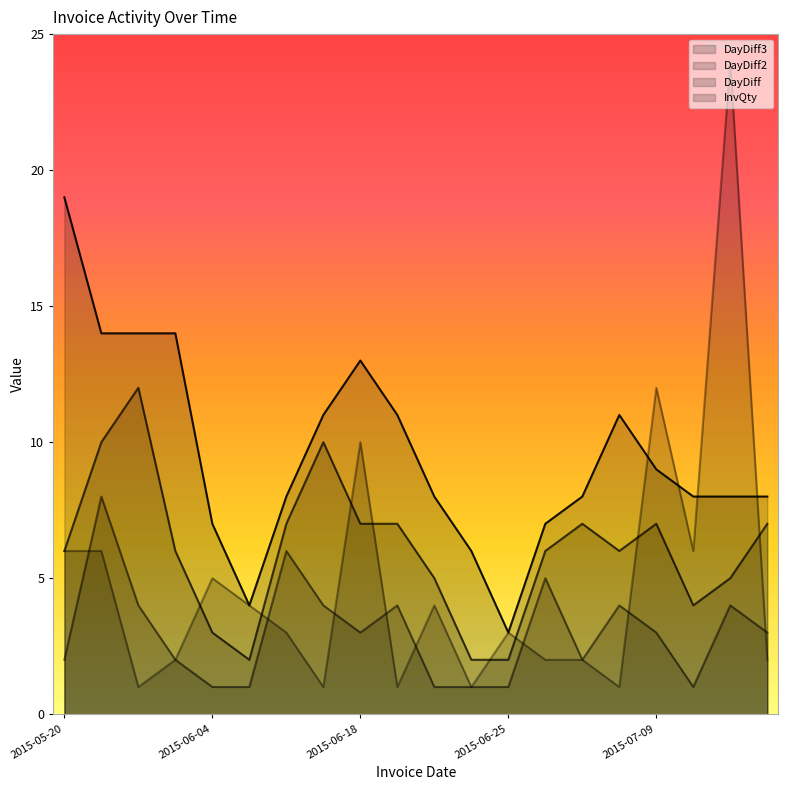

What is the maximum value shown in the chart?

24